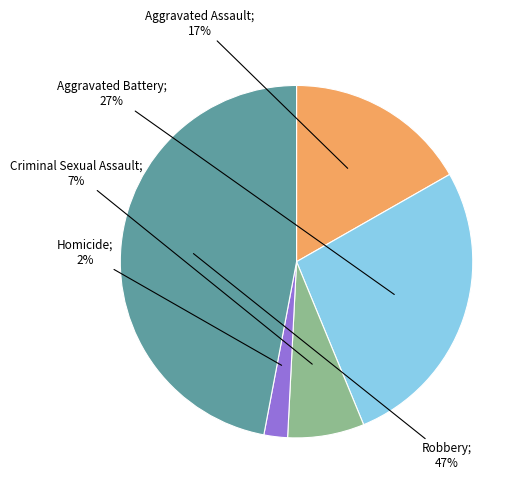

To the nearest percent, what is the average slice percentage?

20%